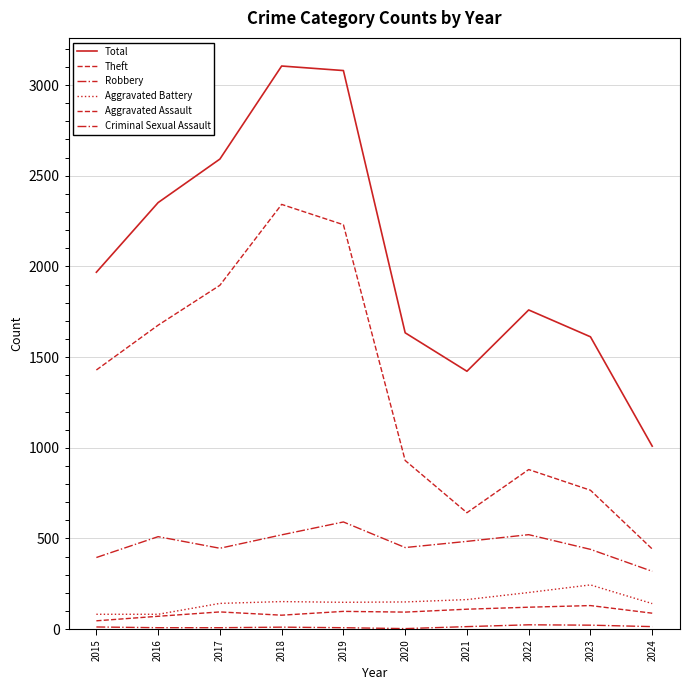

How many lines are shown in the chart?

6